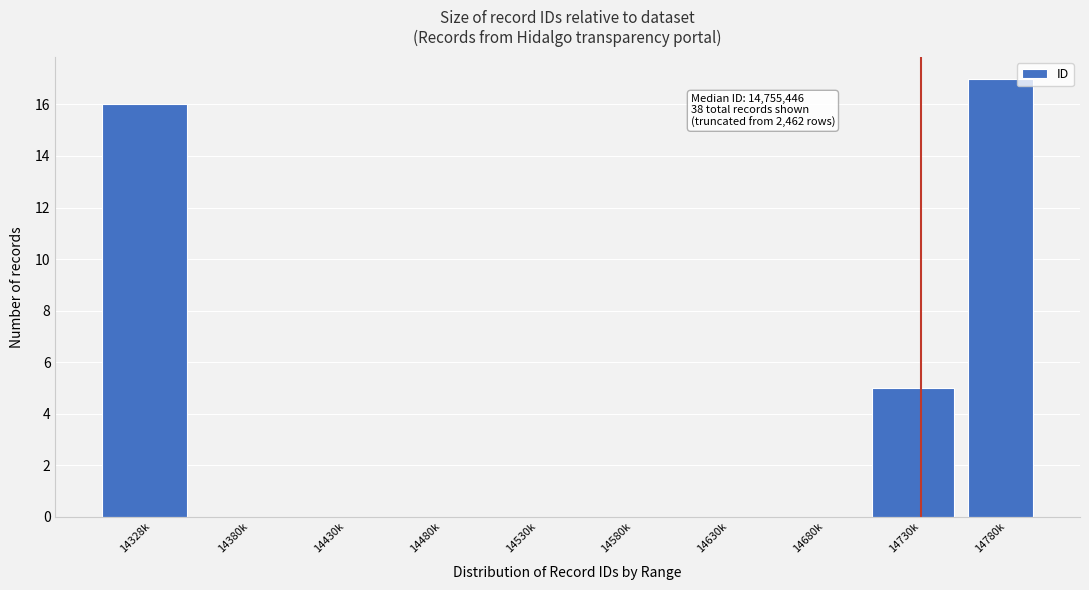

Which category has the highest value across all series?

14780k